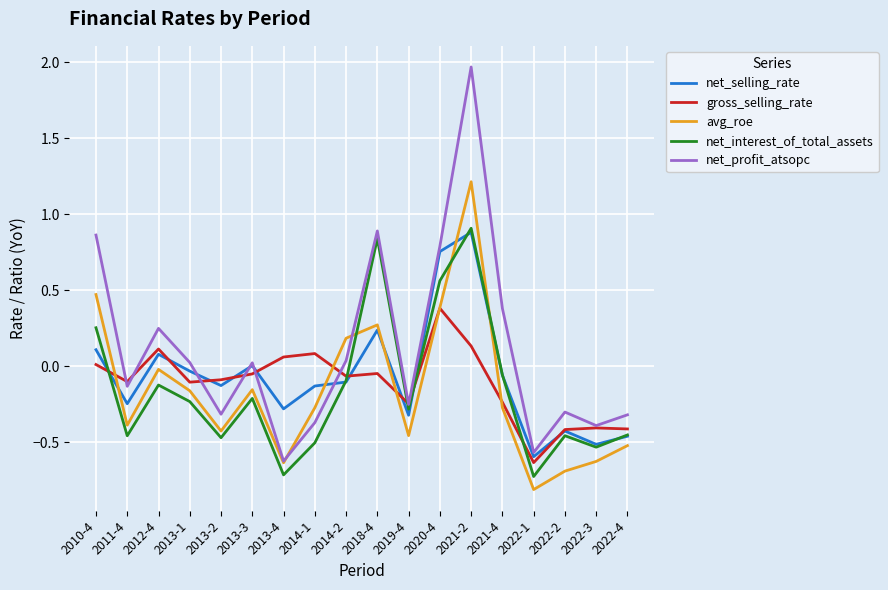

Is the value of gross_selling_rate at 2022-1 greater than the value of net_interest_of_total_assets at 2022-2?

No